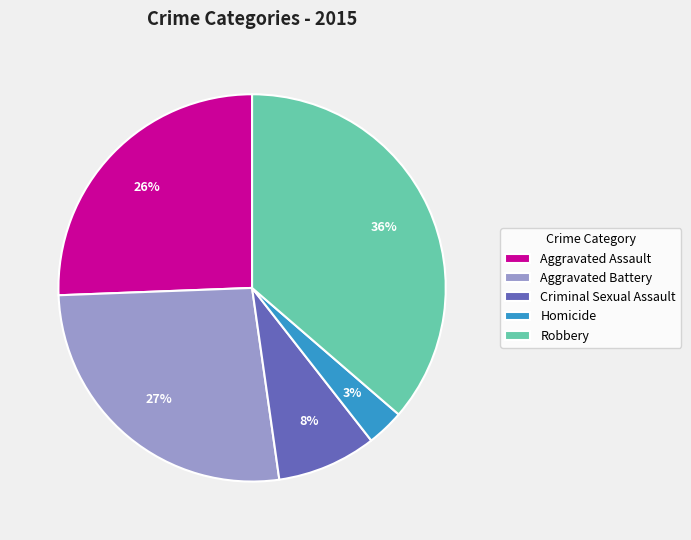

To the nearest percent, what percentage of the pie is Homicide?

3%